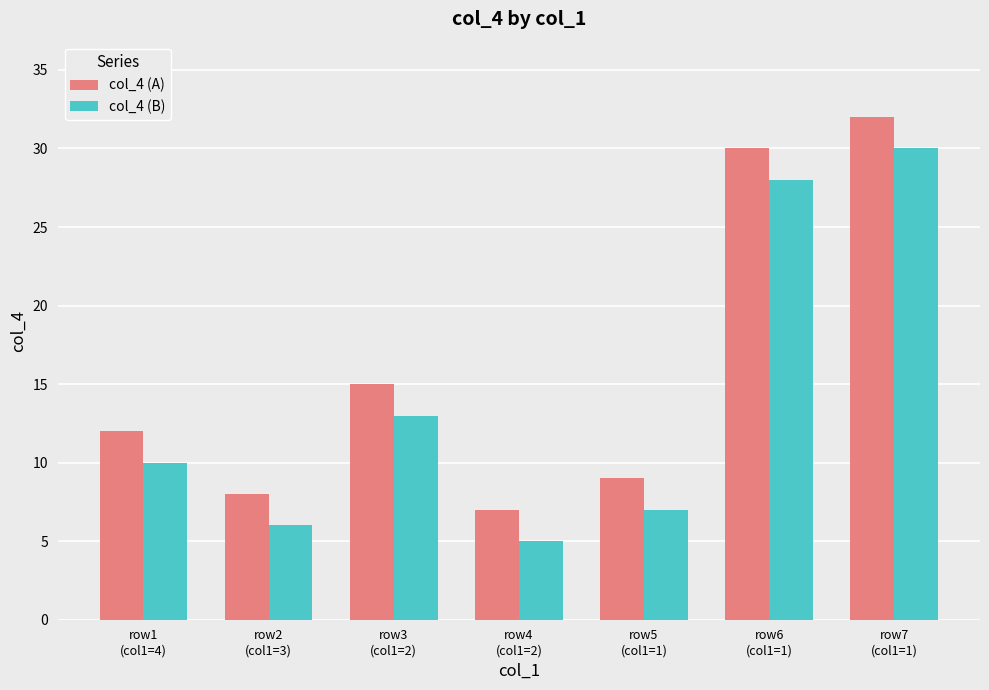

At which label is col_4 (B) closest to 17?

row3
(col1=2)